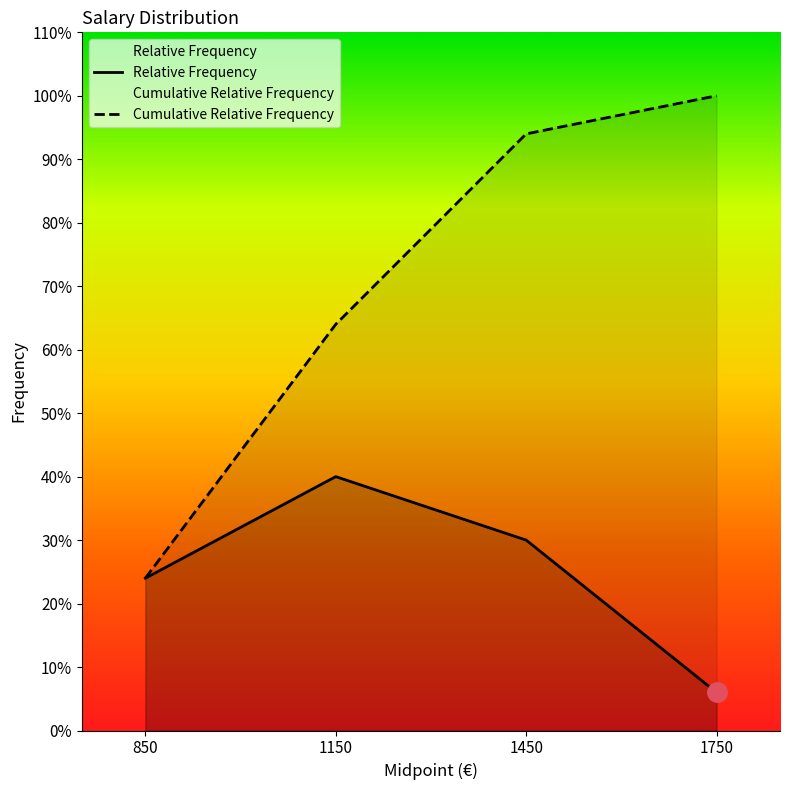

At which label does Cumulative Relative Frequency reach its peak?

1750